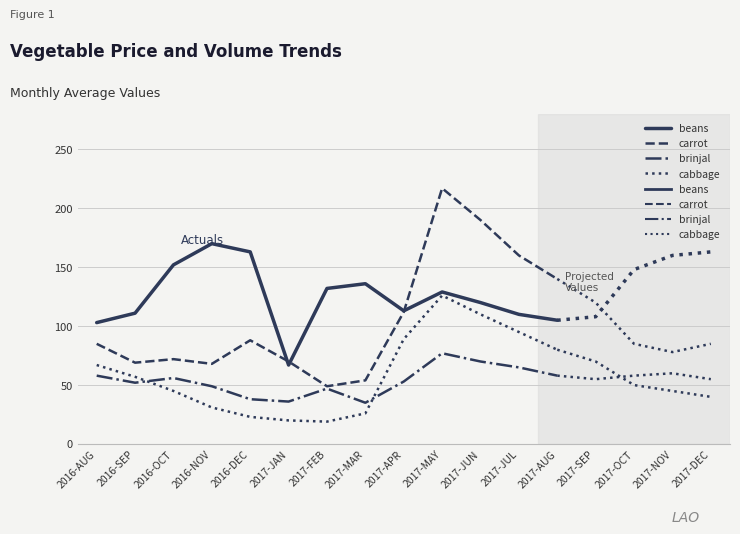

Which series has the widest spread of values?

carrot